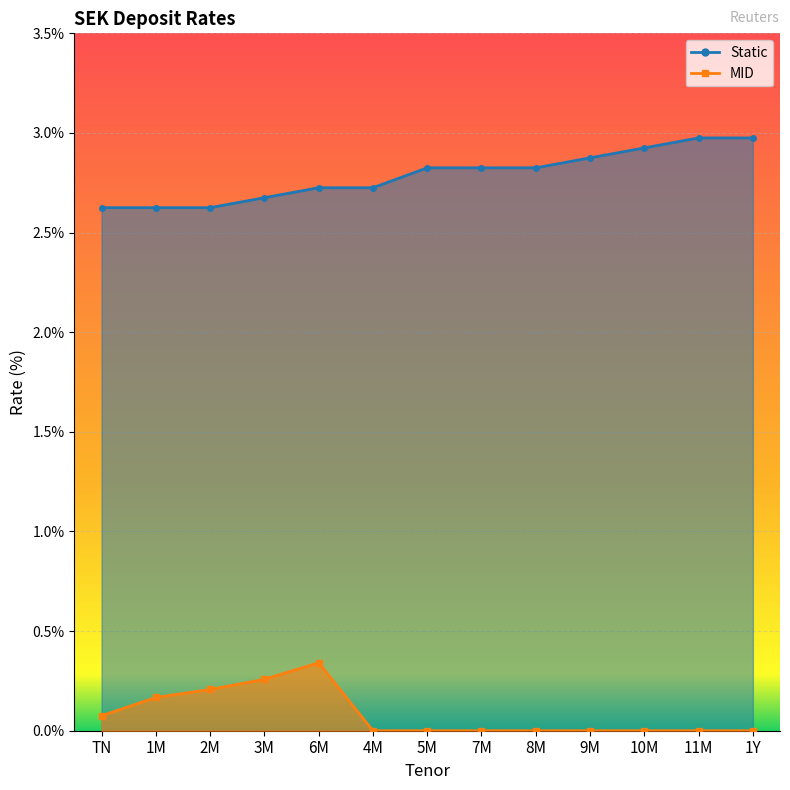

What are all the series names shown in the legend?

Static, MID